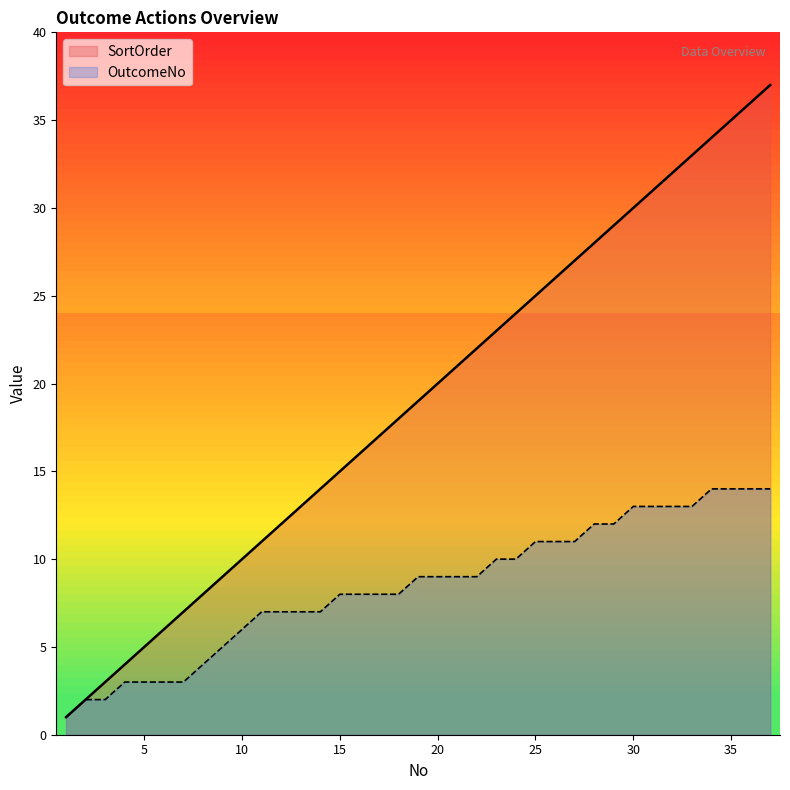

Which category has the highest value in the SortOrder series?

37